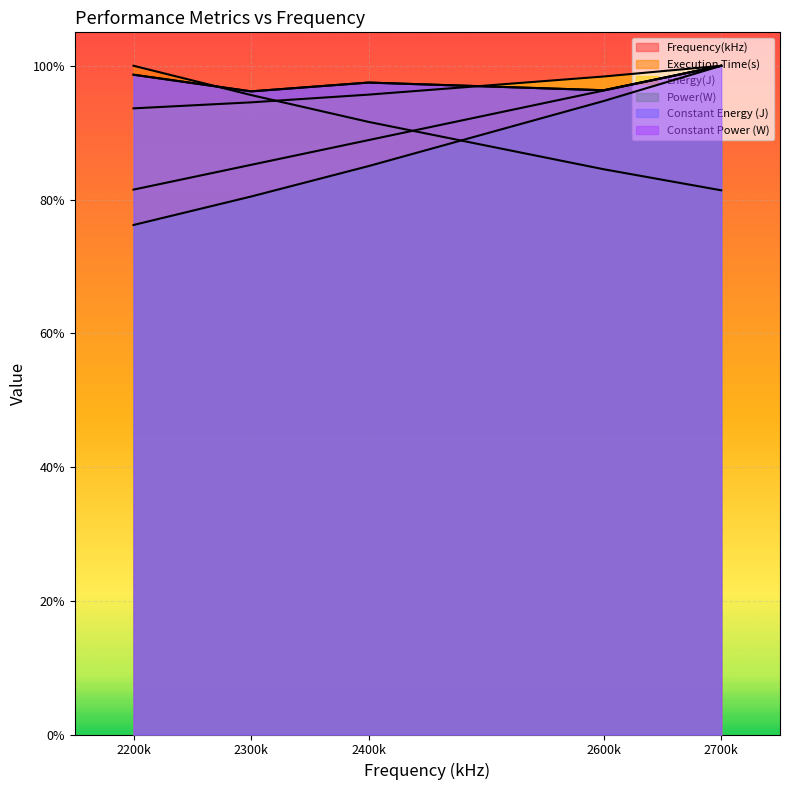

Reading left to right, transcribe all the data shown in this chart.

Frequency(kHz): 2200000.0	2300000.0	2400000.0	2600000.0	2700000.0
Execution Time(s): 2700000.0	2581810.8	2473332.6	2282184.8	2197157.6
Energy(J): 2528042.0	2552321.6	2583505.1	2656652.1	2700000.0
Power(W): 2057224.7	2172061.9	2295028.1	2557673.4	2700000.0
Constant Energy (J): 2663864.7	2596688.0	2632152.3	2601161.7	2700000.0
Constant Power (W): 2663864.7	2596688.0	2632152.3	2601161.7	2700000.0